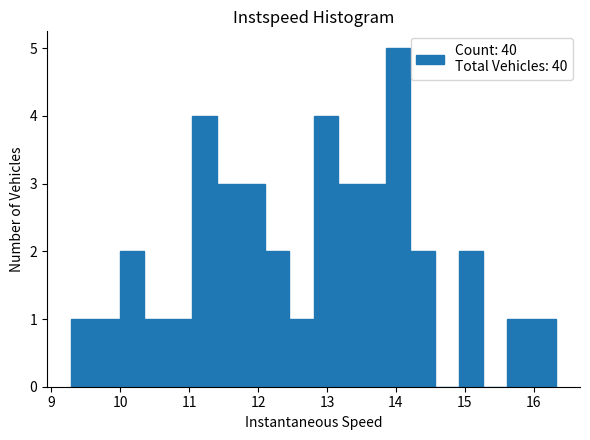

Read against the x-axis, roughly where is the centre of the tallest bar?

14.0